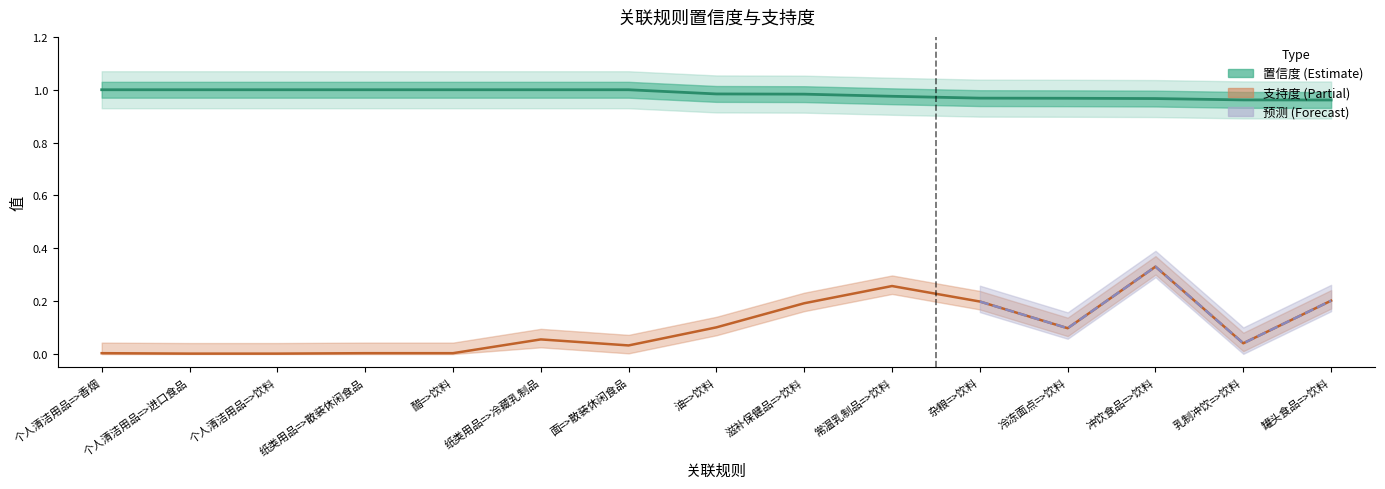

Is this an area chart (filled region under the line)?

No